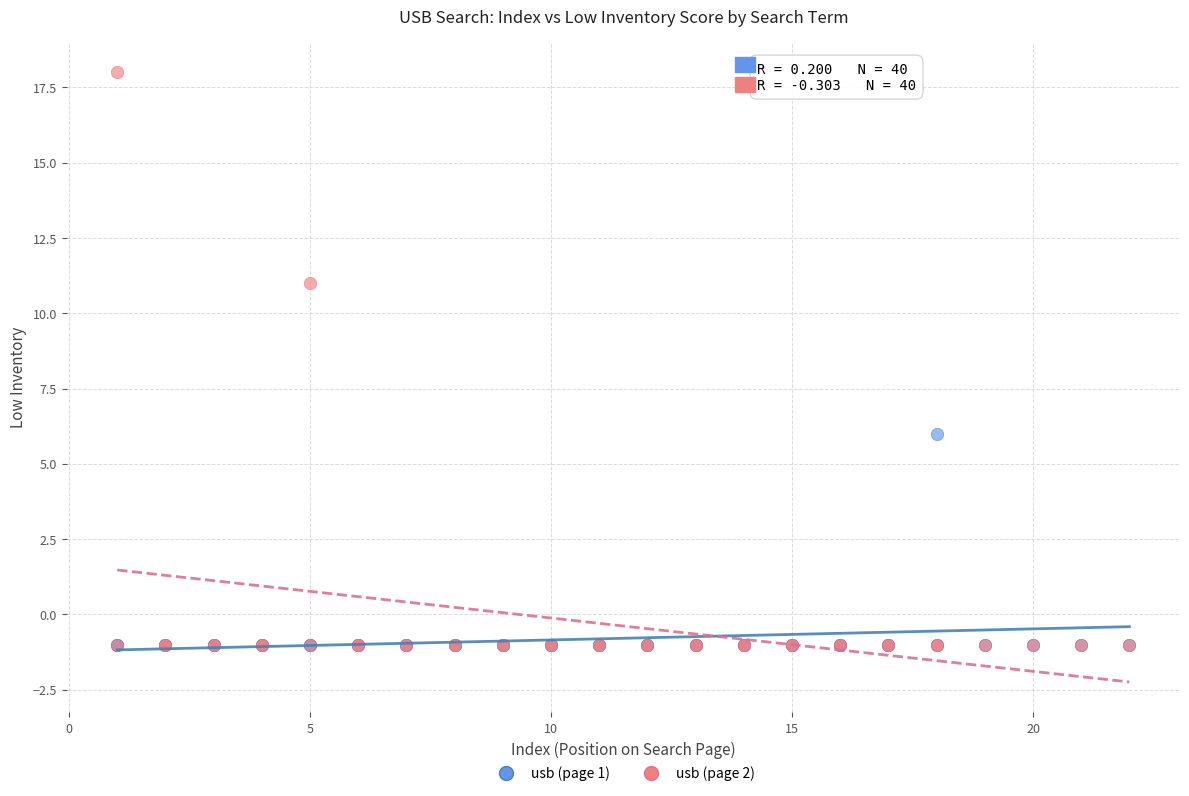

Across all series, what Y value is closest to 8?

6